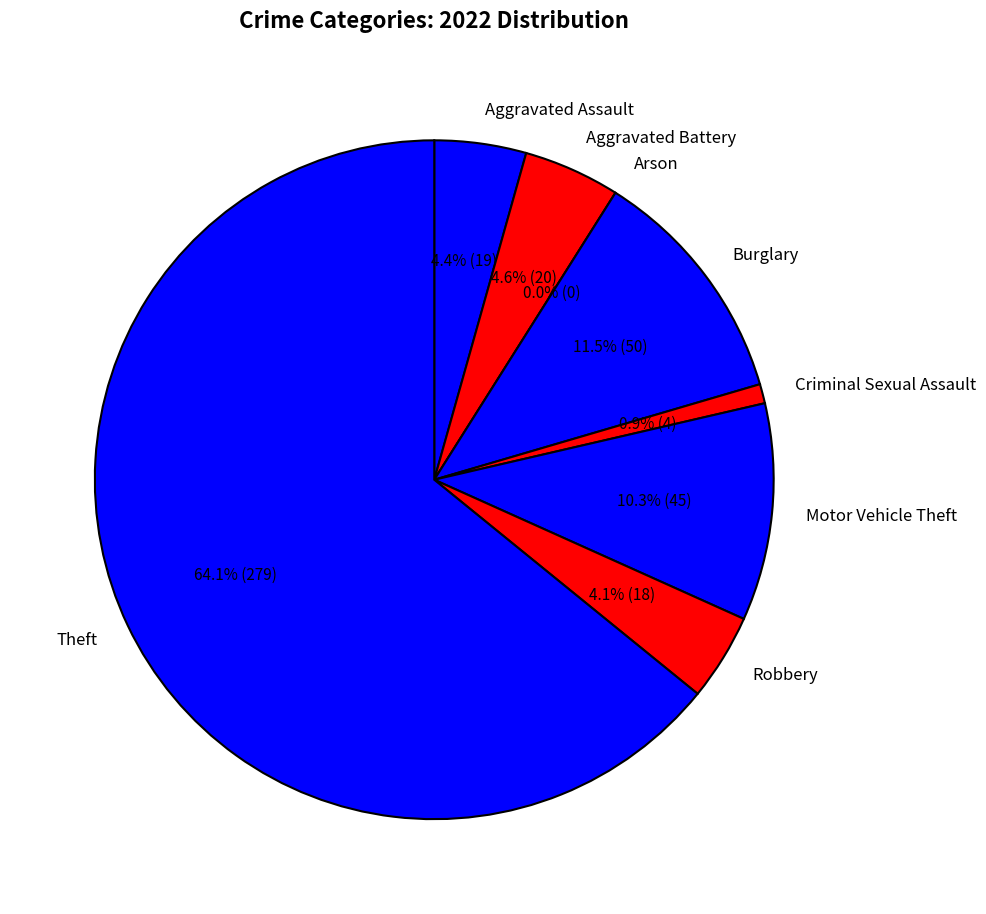

Is there a majority slice in this chart?

Yes